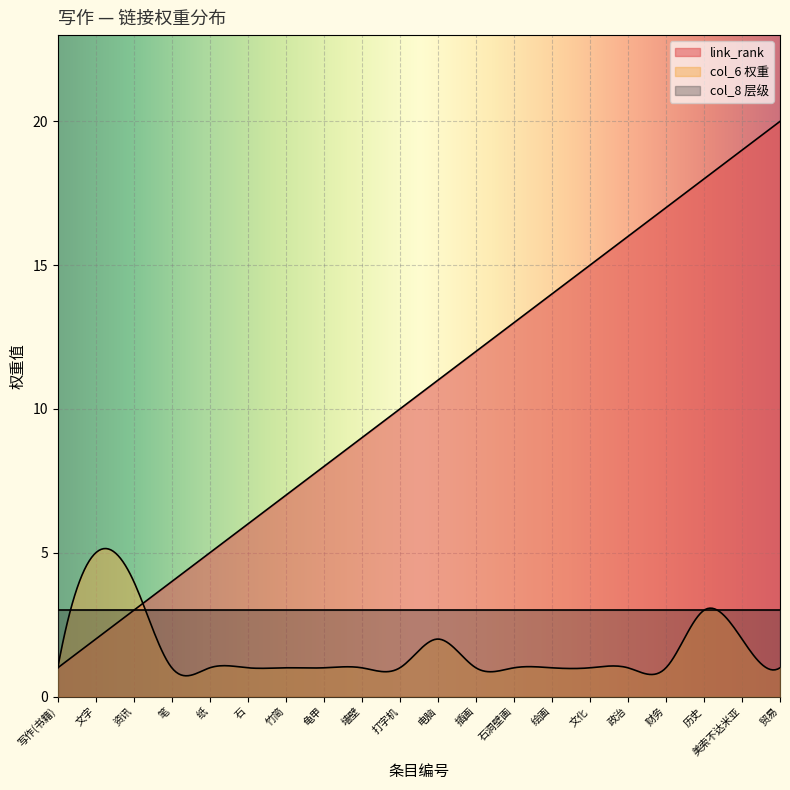

Reading left to right, list all the values displayed in this chart.

link_rank: 1	2	3	4	5	6	7	8	9	10	11	12	13	14	15	16	17	18	19	20
col_6_values: 1	5	4	1	1	1	1	1	1	1	2	1	1	1	1	1	1	3	2	1
col_8_constant: 3	3	3	3	3	3	3	3	3	3	3	3	3	3	3	3	3	3	3	3